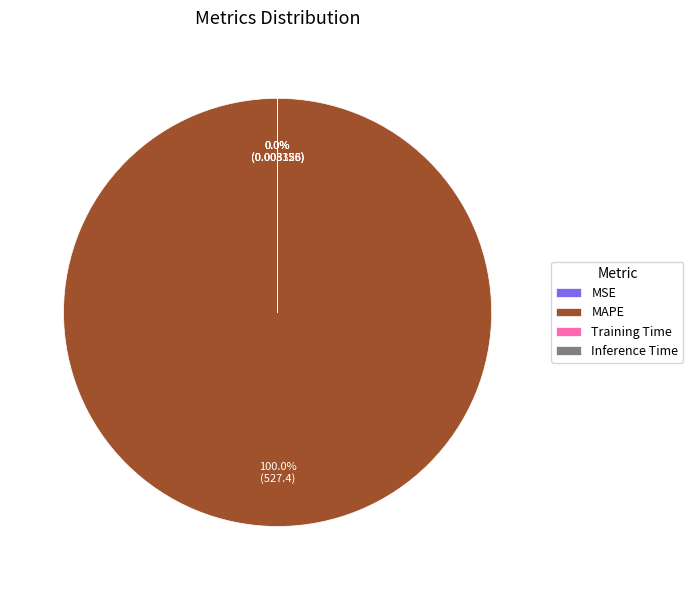

How many slices are in this pie chart?

4